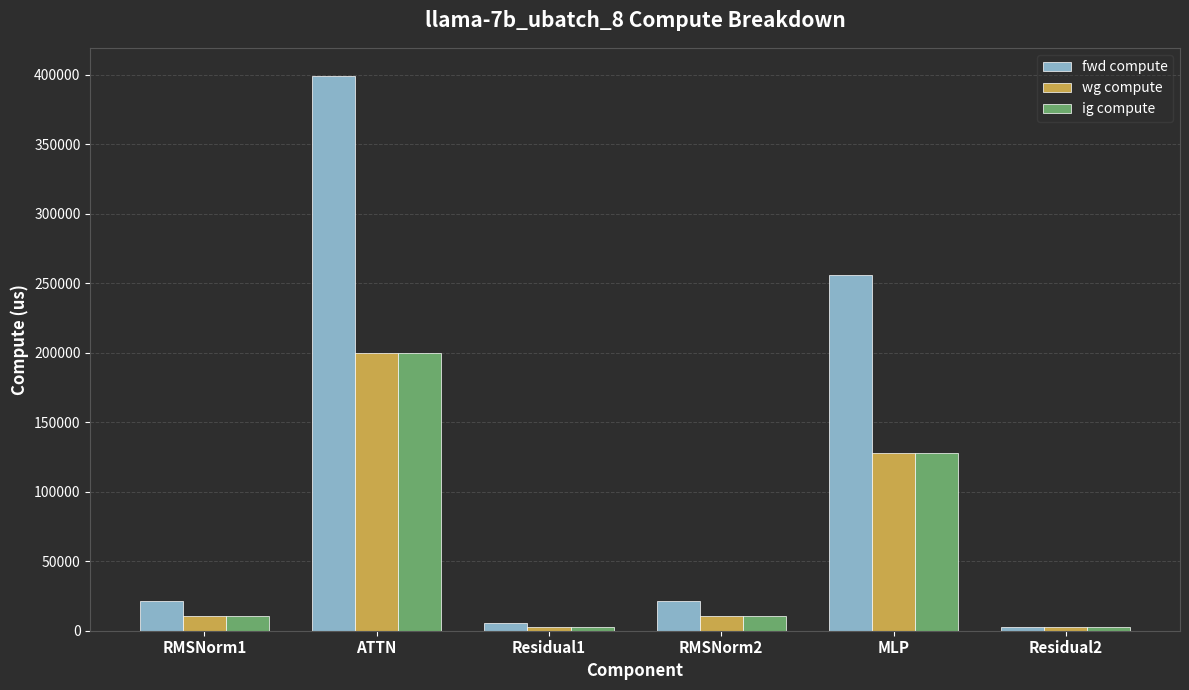

Which series has the largest range (max minus min)?

fwd compute